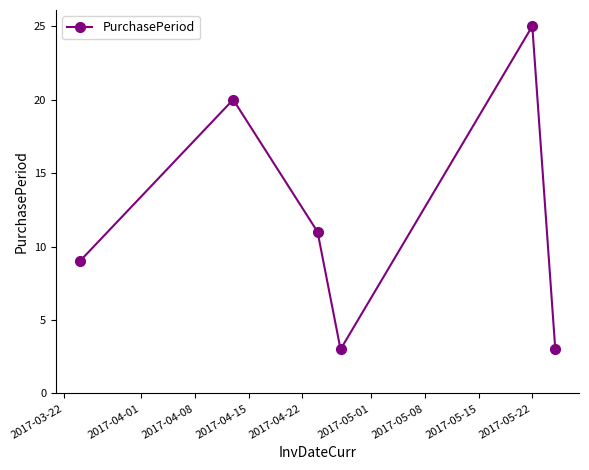

What is the minimum value shown in the chart?

3